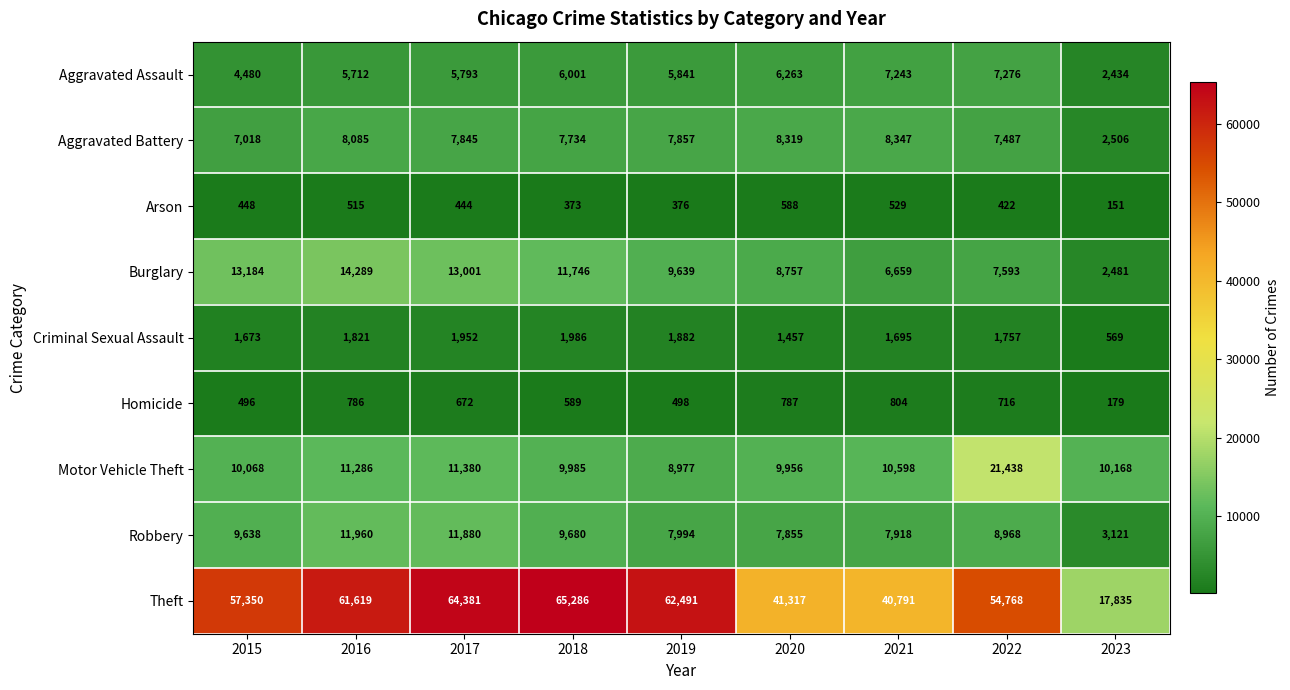

Which label corresponds to the largest value in the chart?

2018